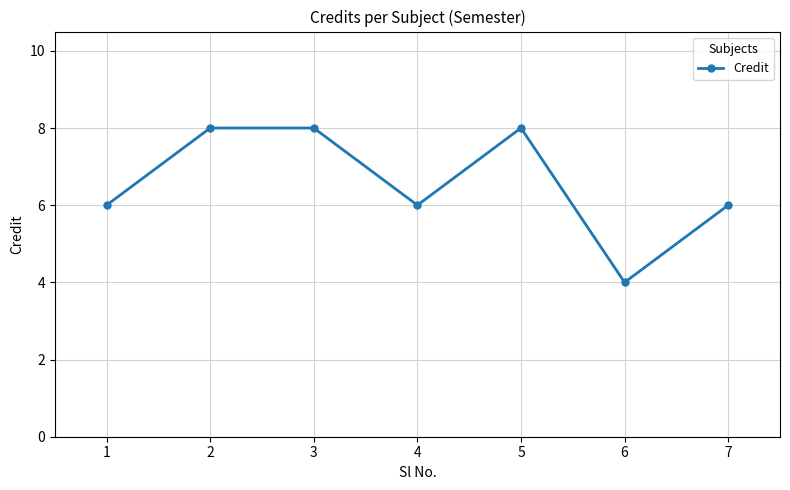

What is the value of the 5th point from the left?

8